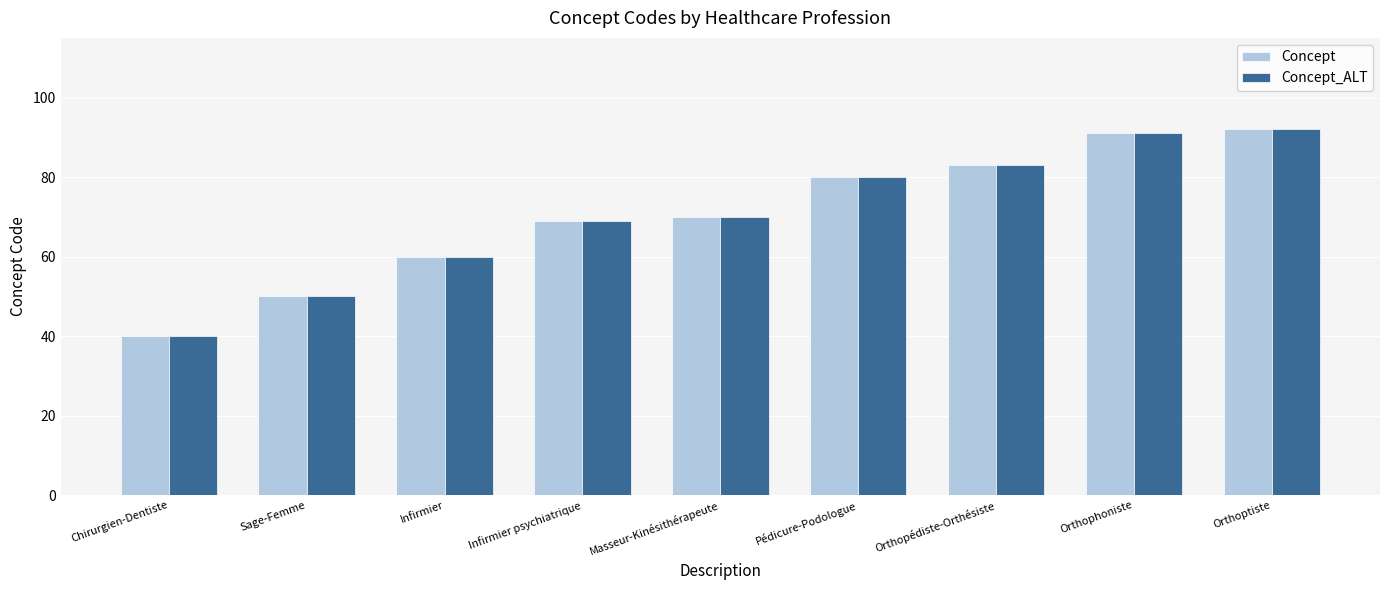

Is it true that Concept equals 58 at Orthophoniste?

False